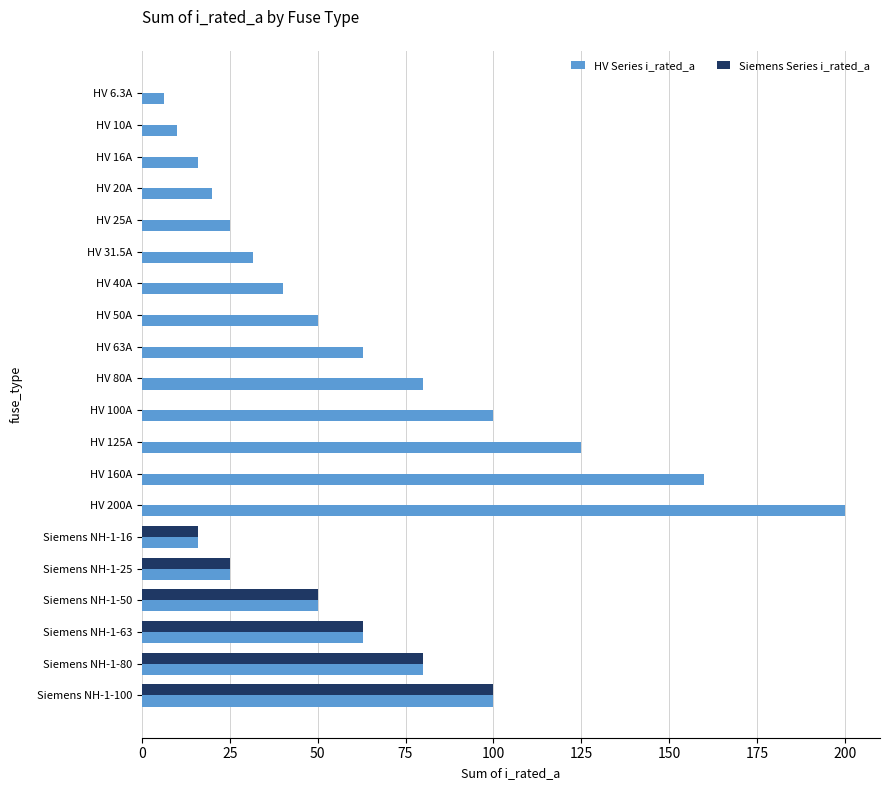

Which series changed the most between HV 10A and HV 160A?

HV Series i_rated_a